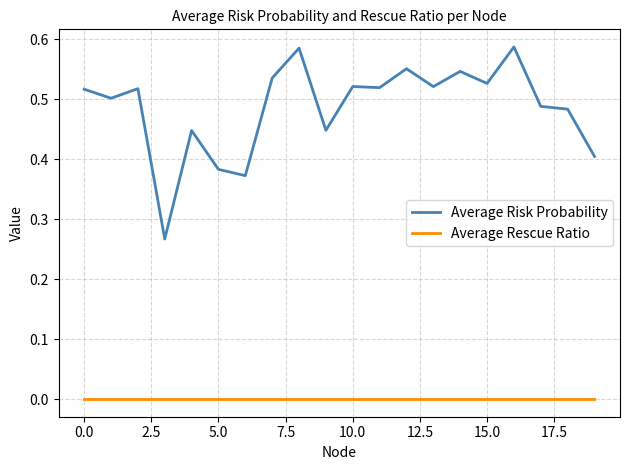

Which series has the largest range (max minus min)?

Average Risk Probability